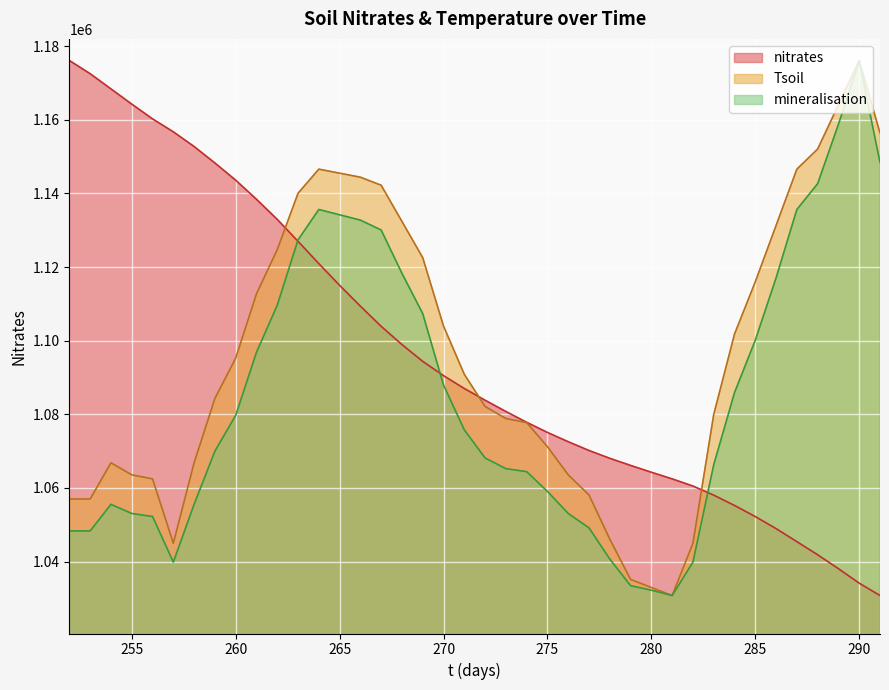

At how many categories does at least one series exceed 1166667?

4